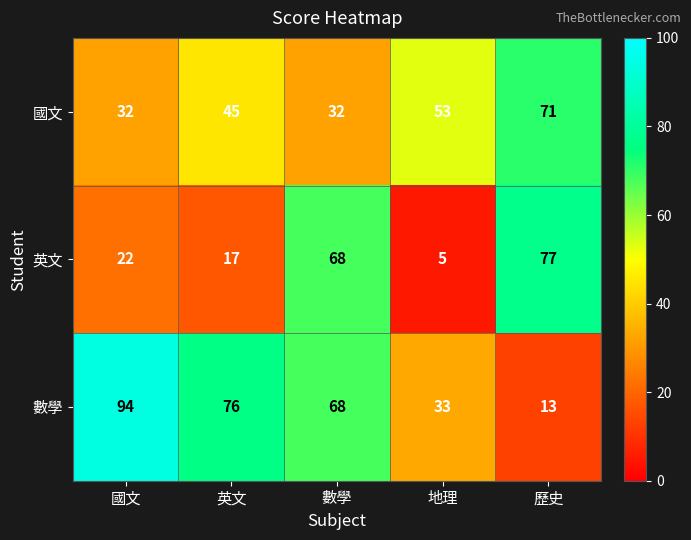

At 國文, list the series in order from largest to smallest.

數學, 國文, 英文